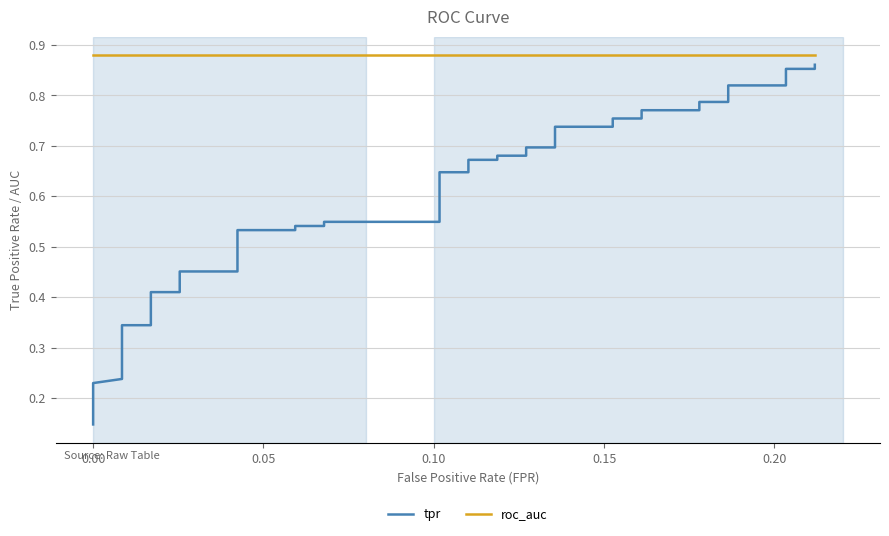

What is the average value of the tpr series?

0.6